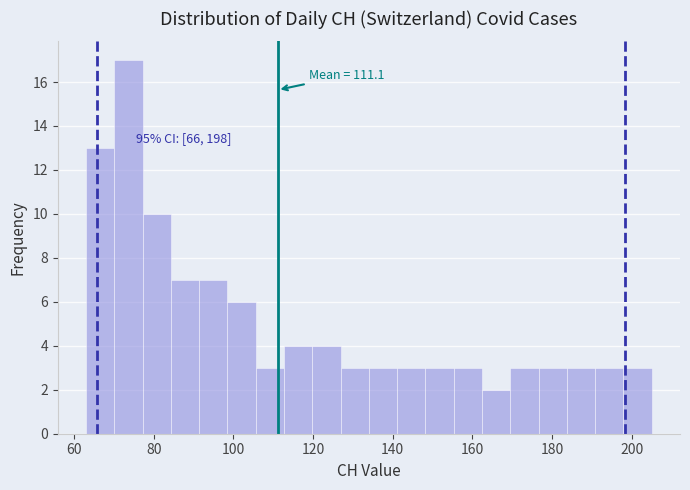

Around what value on the x-axis is the tallest bar? Give the approximate position of its centre, as read against the axis.

74